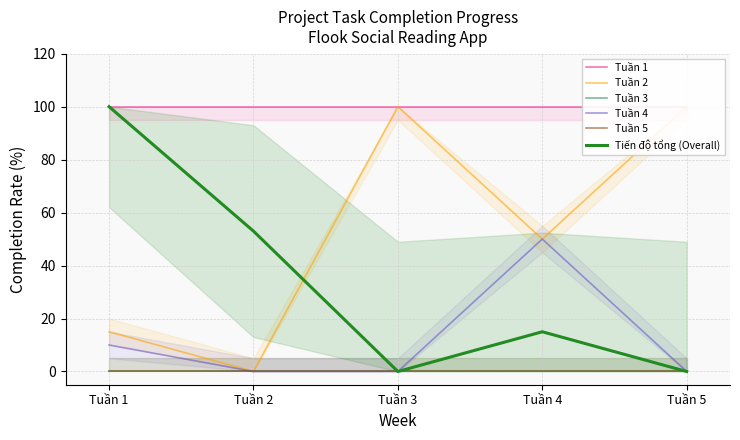

Rank the series at Tuần 4 from lowest to highest value.

Tuần 3, Tuần 5, Tiến độ tổng (Overall), Tuần 2, Tuần 4, Tuần 1